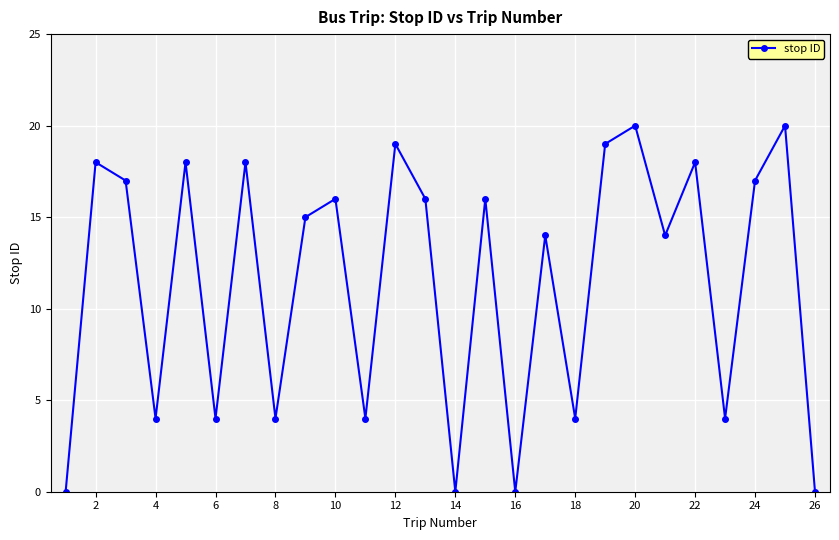

Reading right to left, what are all the values shown in this chart?

0	20	17	4	18	14	20	19	4	14	0	16	0	16	19	4	16	15	4	18	4	18	4	17	18	0